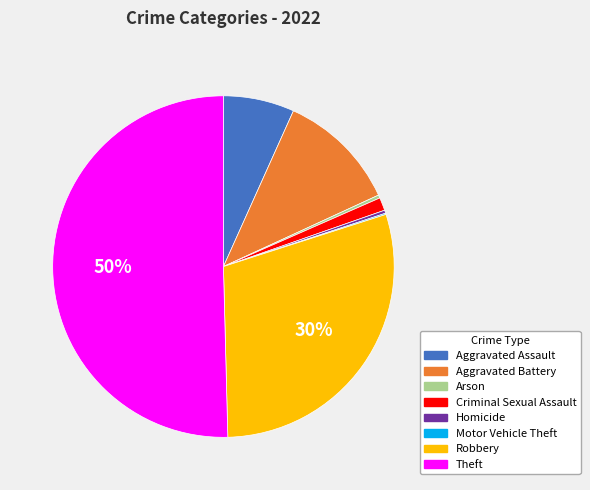

Which category has the biggest portion of the pie?

Theft